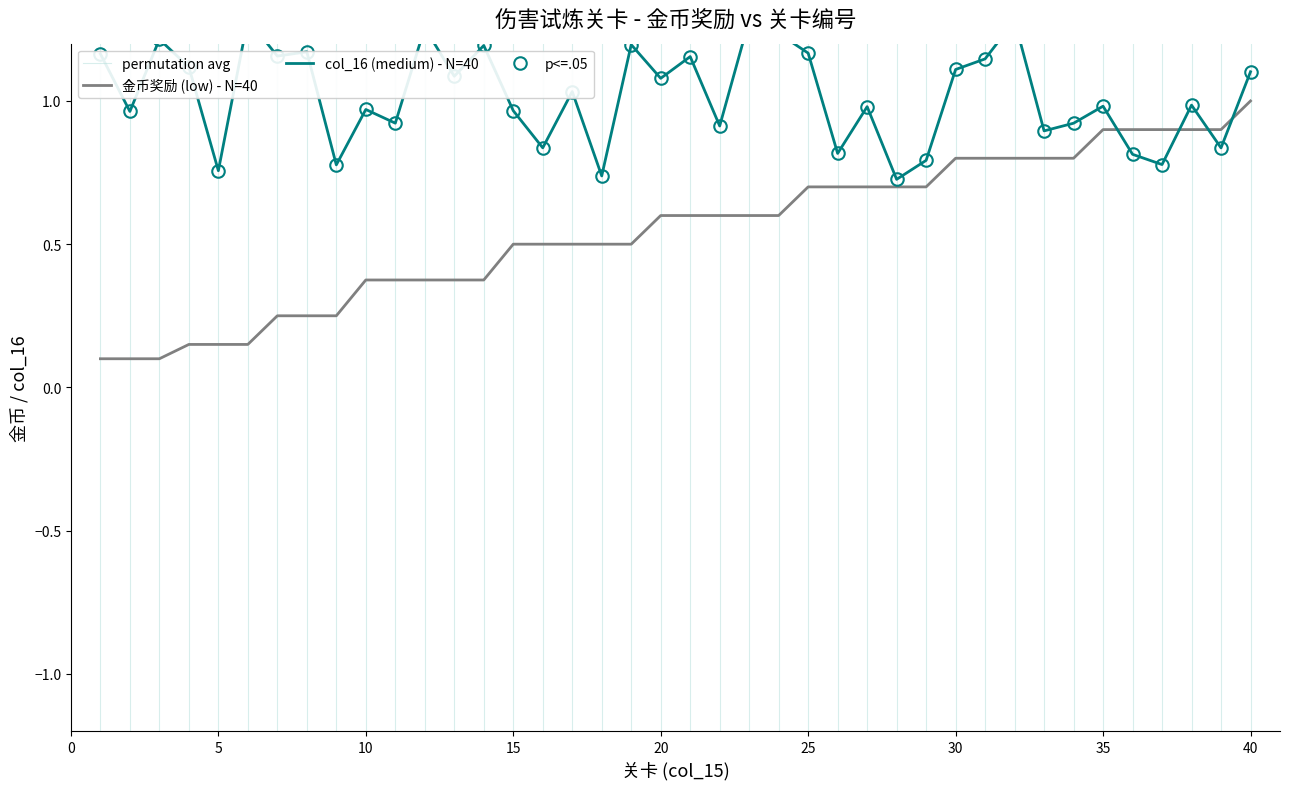

The chart shows a value of 0.7 at 27. True or false?

True